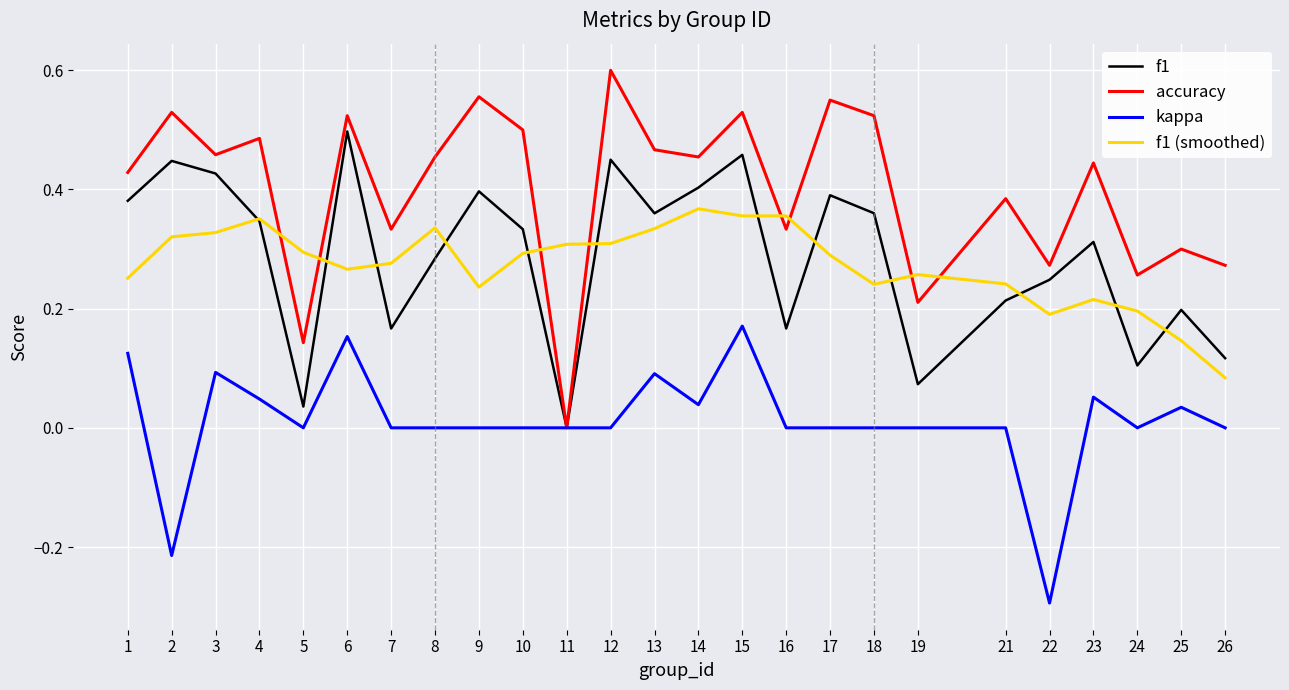

Between 14 and 24, which series saw the biggest shift?

f1